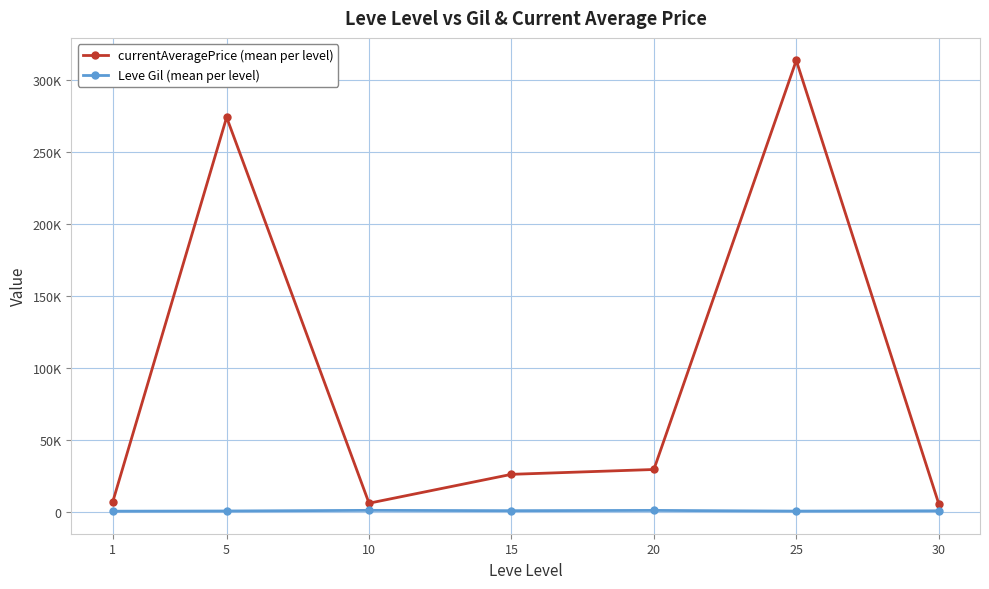

Which series changed the most between 5 and 15?

currentAveragePrice (mean per level)